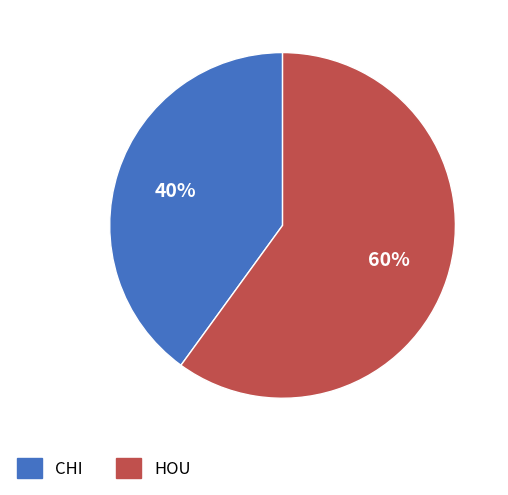

How many slices are in this pie chart?

2